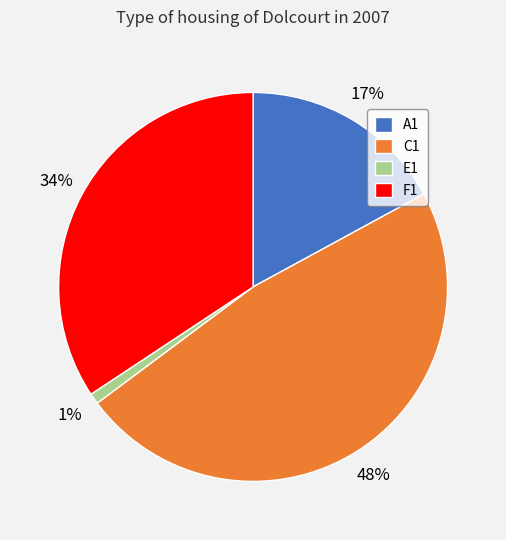

Approximately how many times larger is the value at F1 compared to A1?

2.0